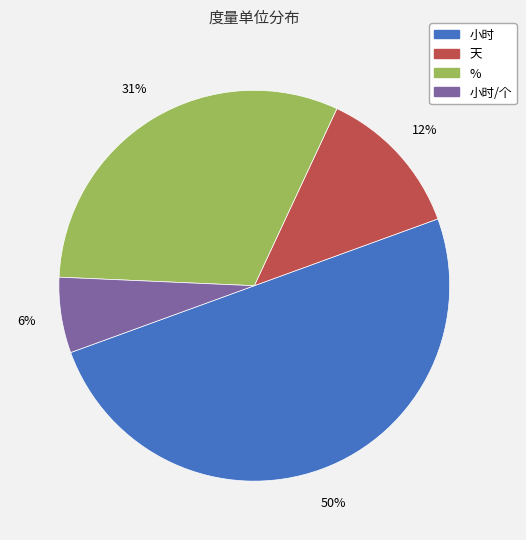

Is the sum of 天 and % greater than half?

No